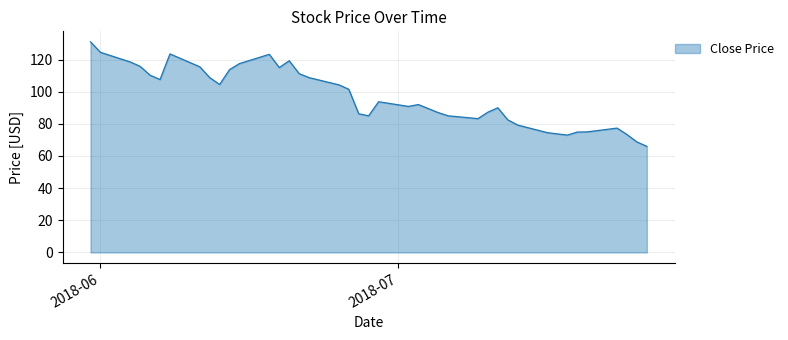

What is the smallest value displayed?

66.0